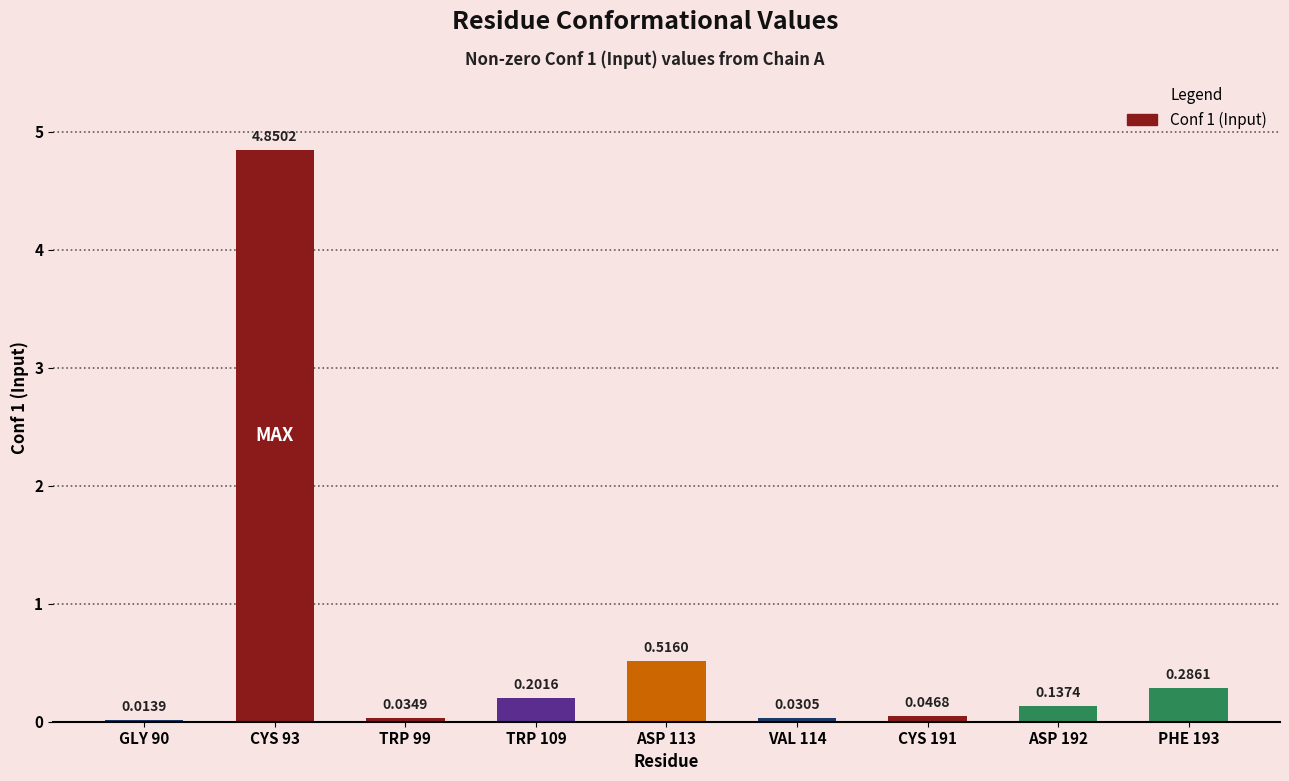

Count the number of categories in the chart.

9